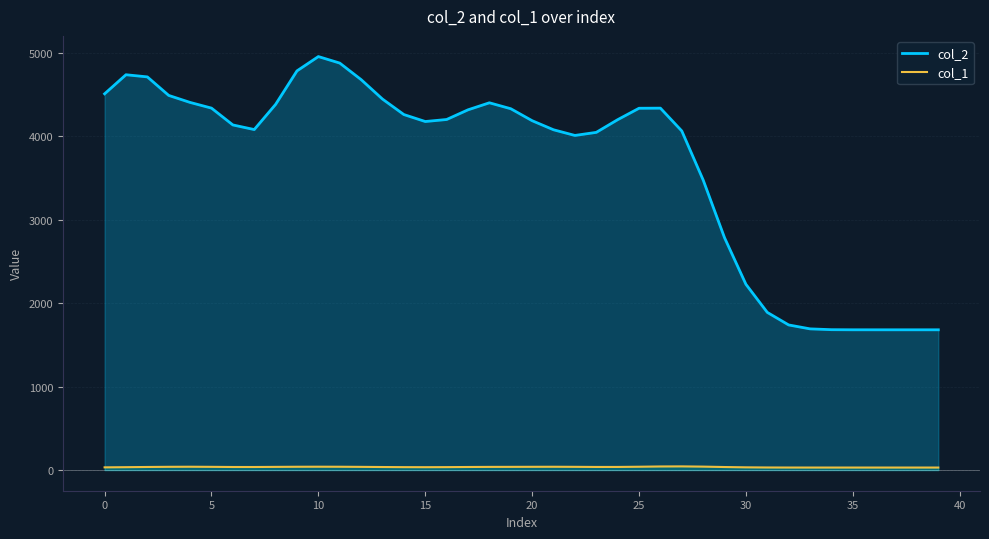

Does the chart display data point markers on the line(s)?

No